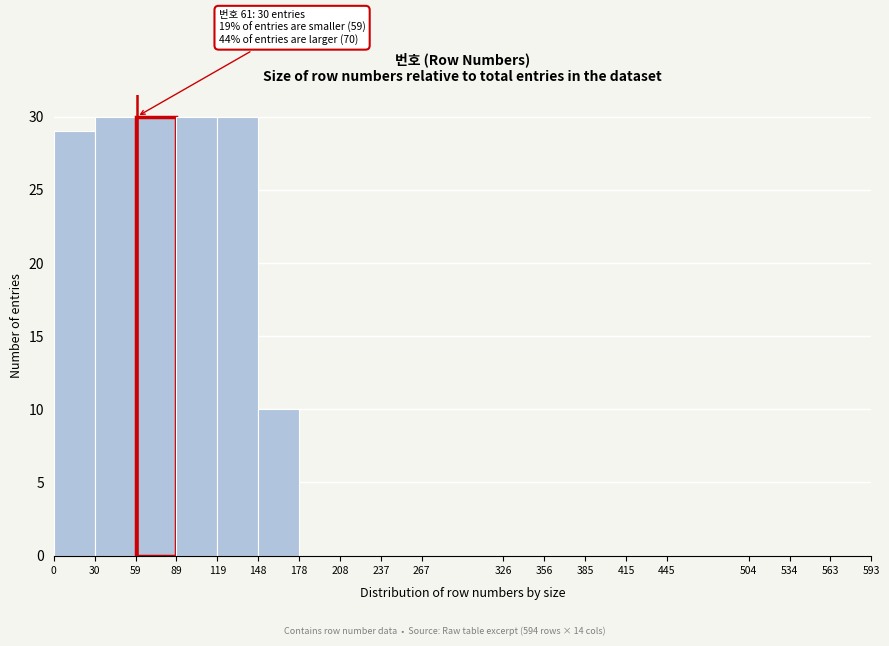

Reading right to left, transcribe all the data shown in this chart.

563=0	534=0	504=0	445=0	415=0	385=0	356=0	326=0	267=0	237=0	208=0	178=0	148=10	119=30	89=30	59=30	30=30	0=29